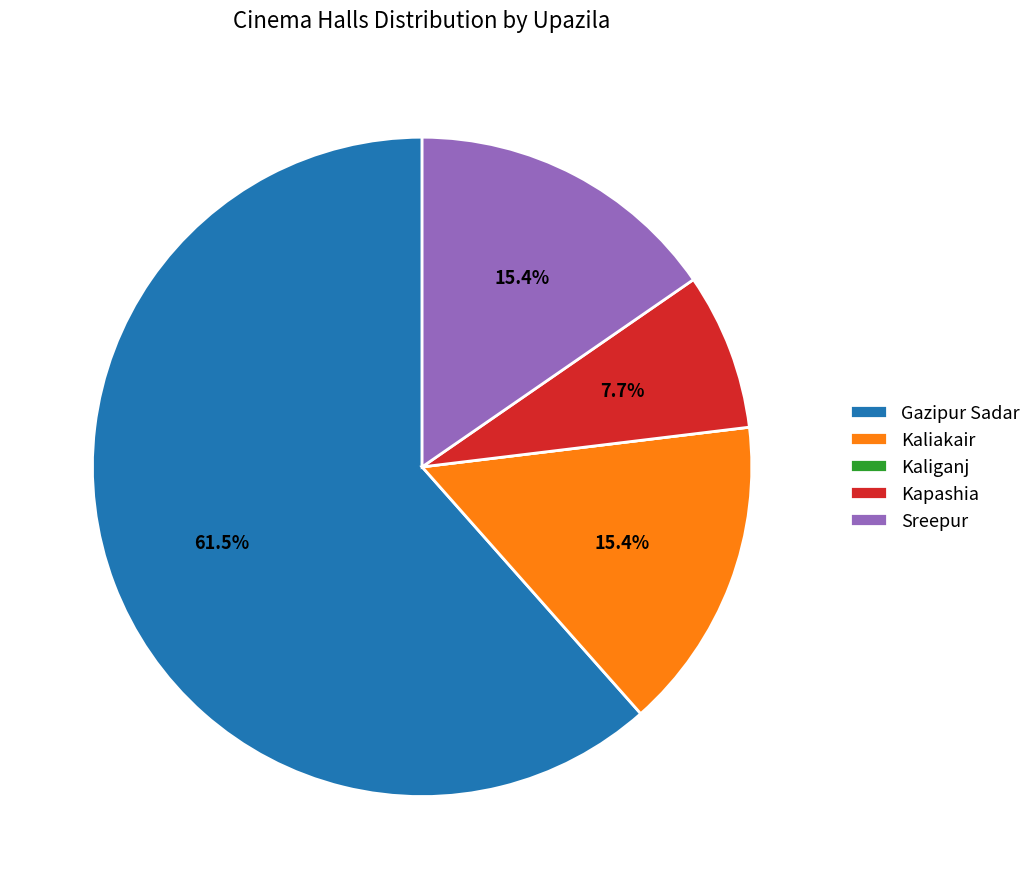

Which category has the biggest portion of the pie?

Gazipur Sadar